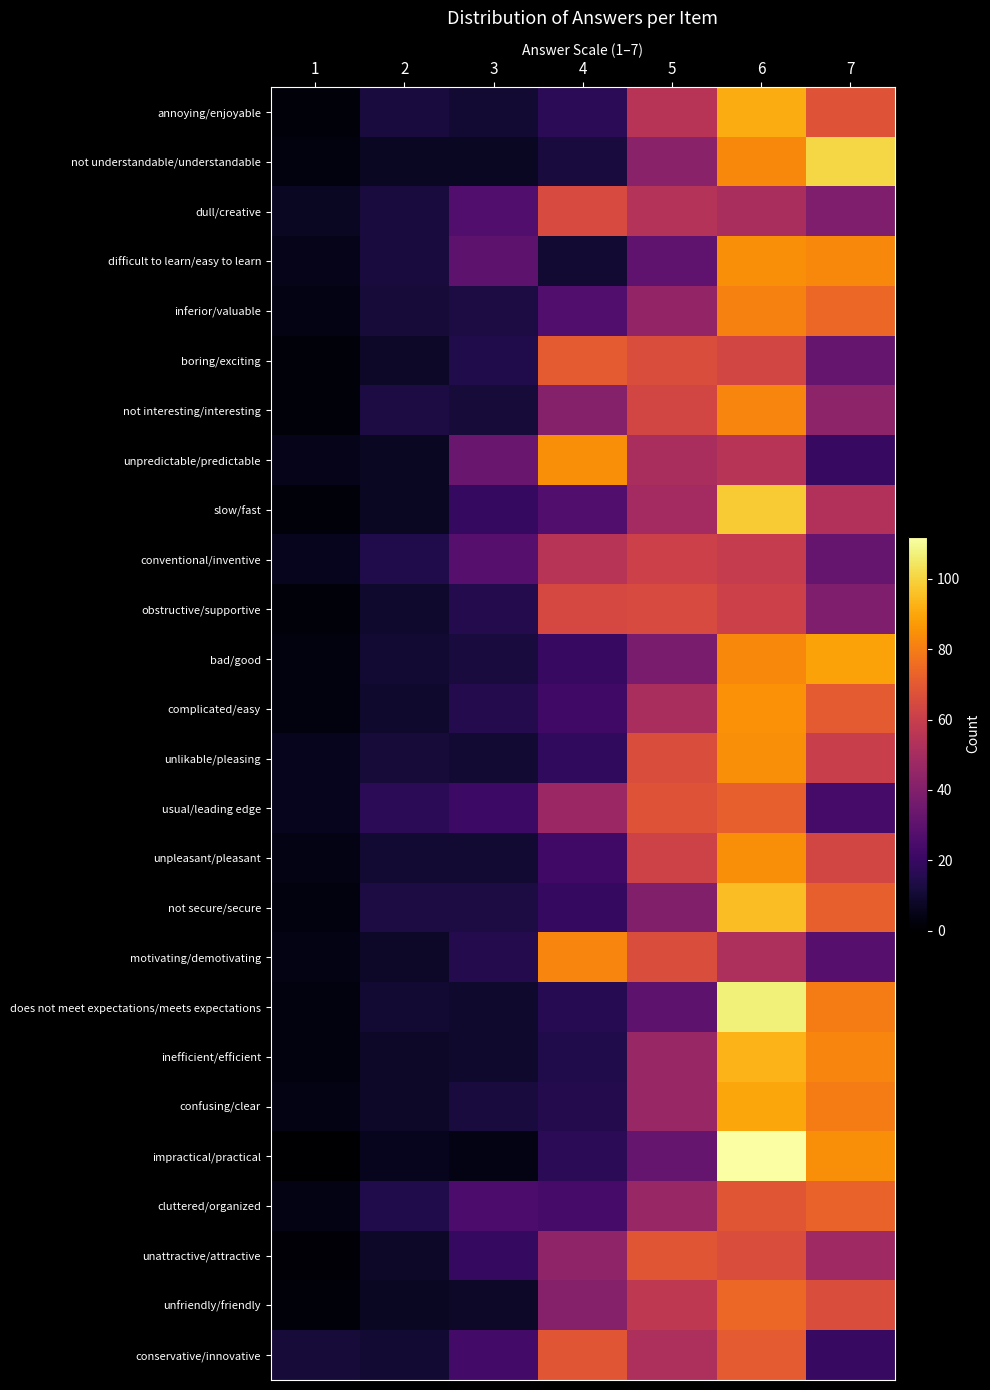

At how many categories does at least one series exceed 98?

2